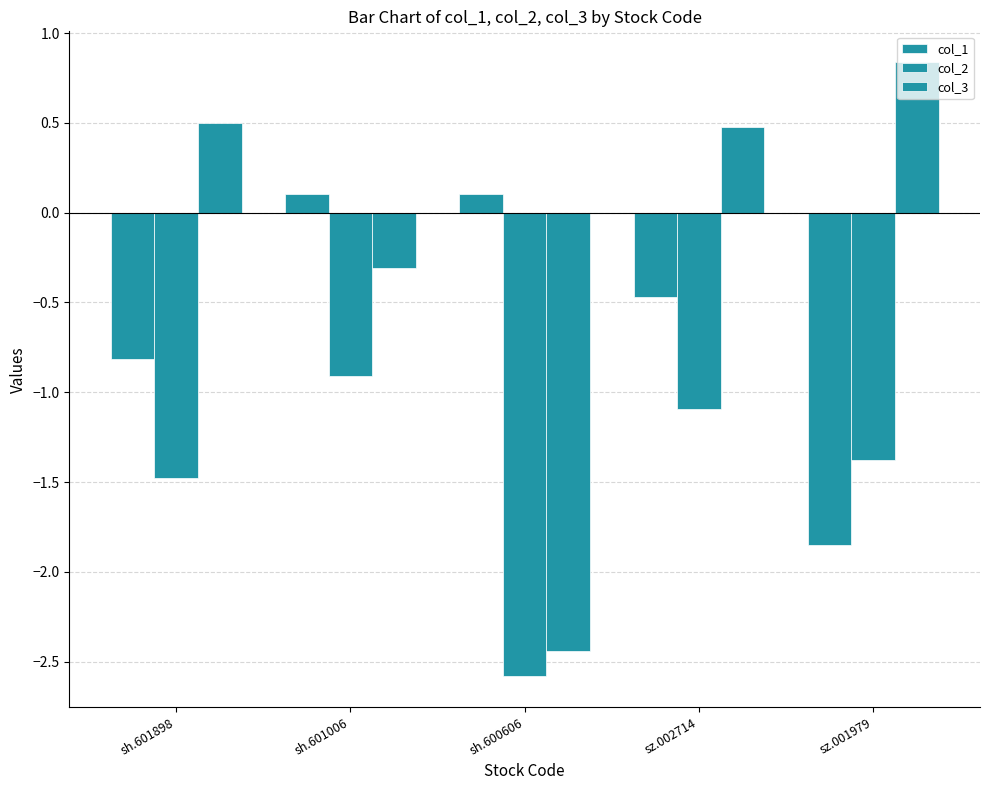

What is the difference between the maximum and minimum values in the col_3 series?

3.3